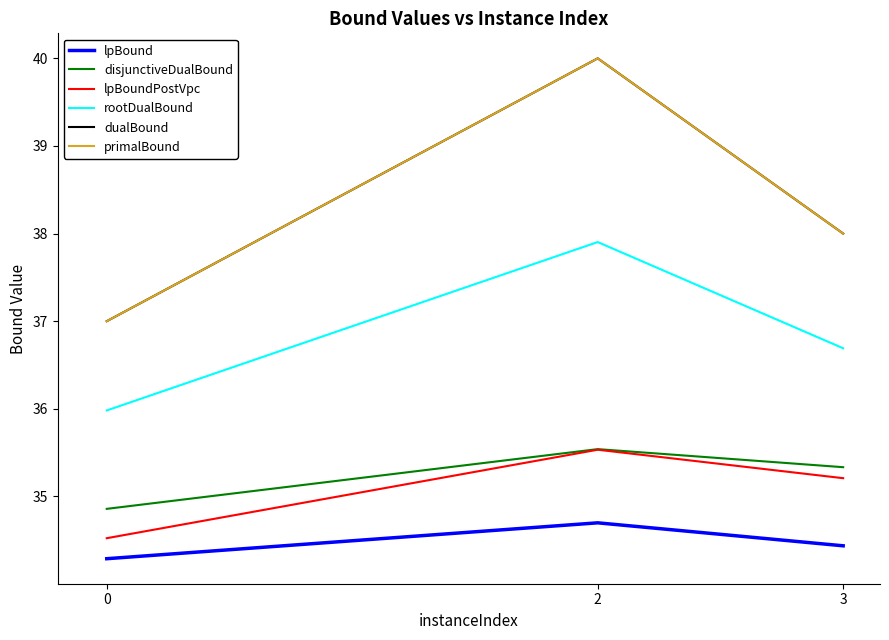

Does the chart display data point markers on the line(s)?

No